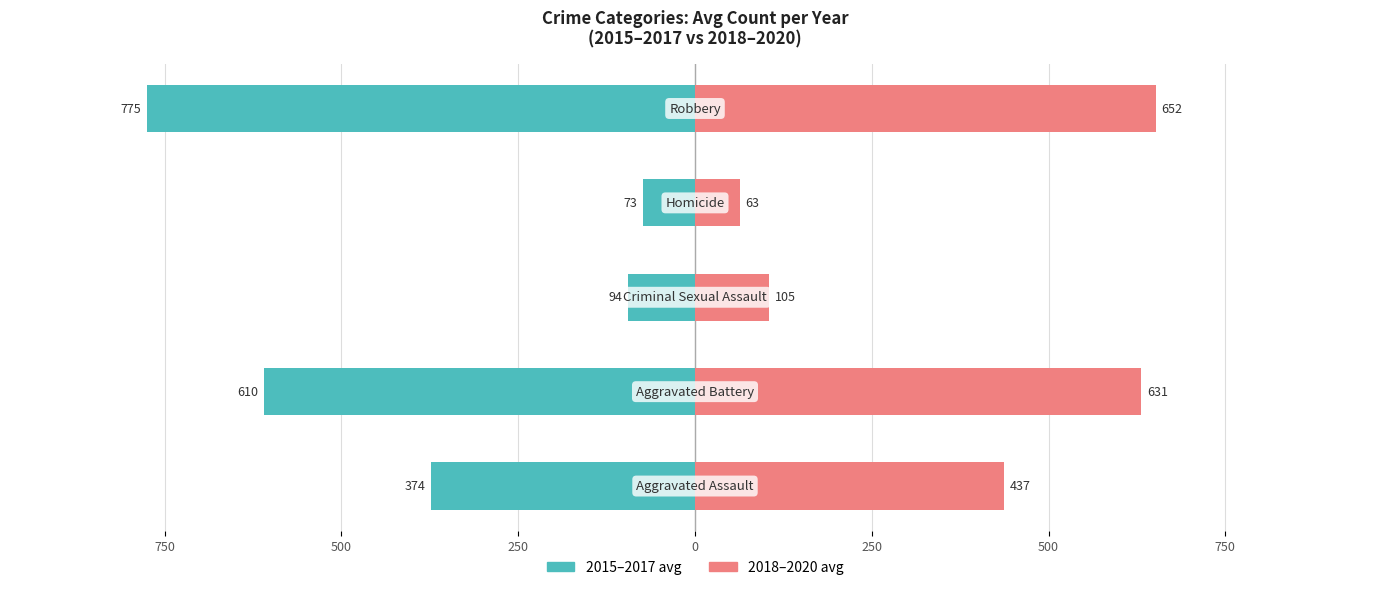

What is the value of the 2018–2020 avg bar at the 4th from the left?

63.3